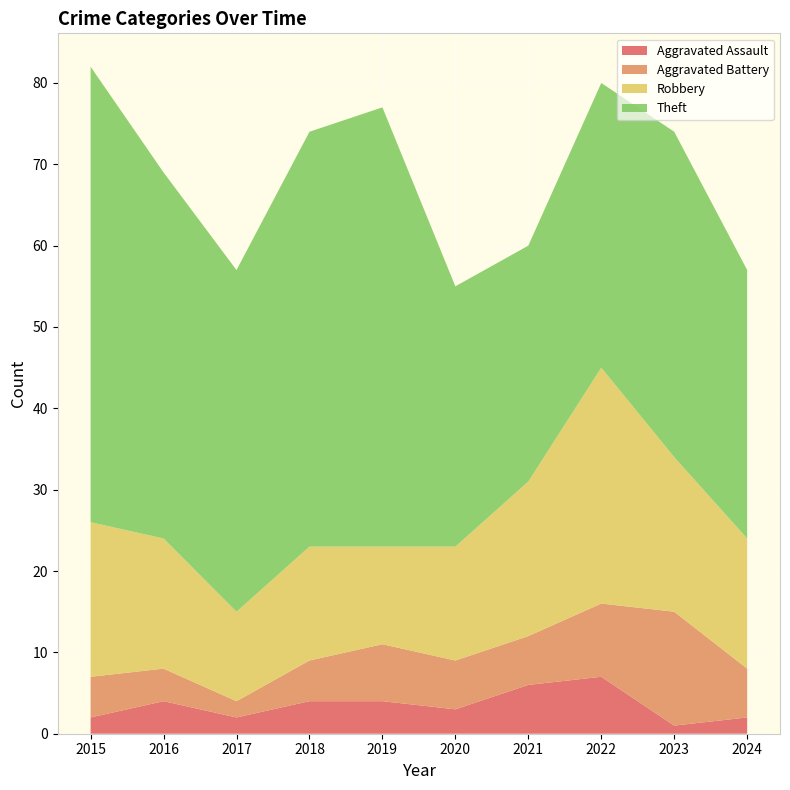

Reading right to left, list all the values displayed in this chart.

Aggravated Assault: 2	1	7	6	3	4	4	2	4	2
Aggravated Battery: 6	14	9	6	6	7	5	2	4	5
Robbery: 16	19	29	19	14	12	14	11	16	19
Theft: 33	40	35	29	32	54	51	42	45	56